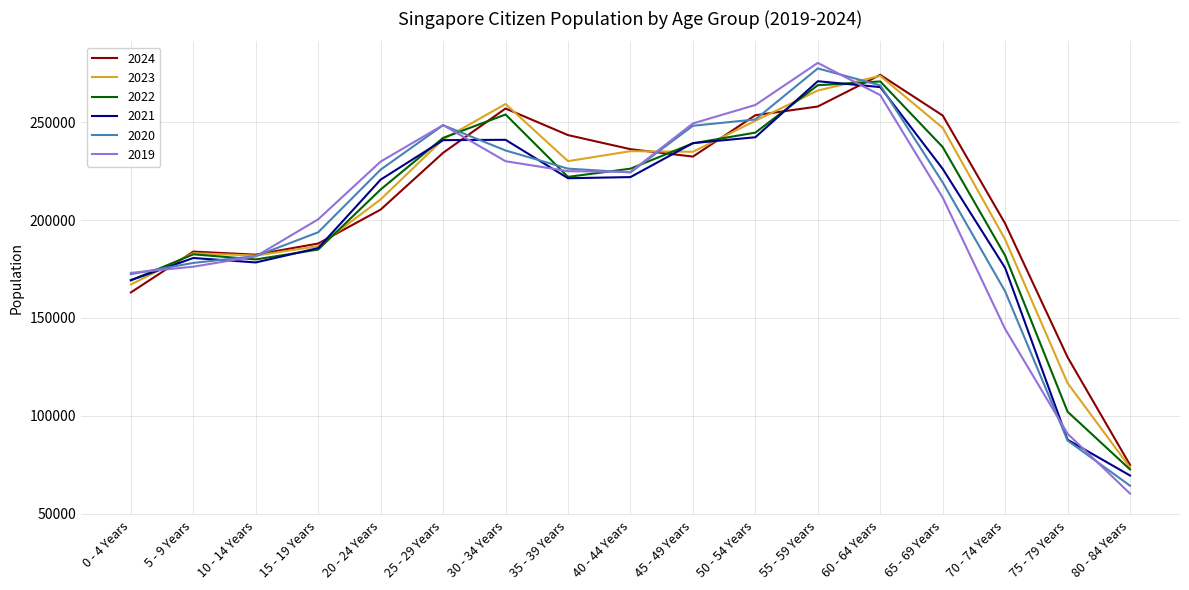

What are all the series names shown in the legend?

2024, 2023, 2022, 2021, 2020, 2019